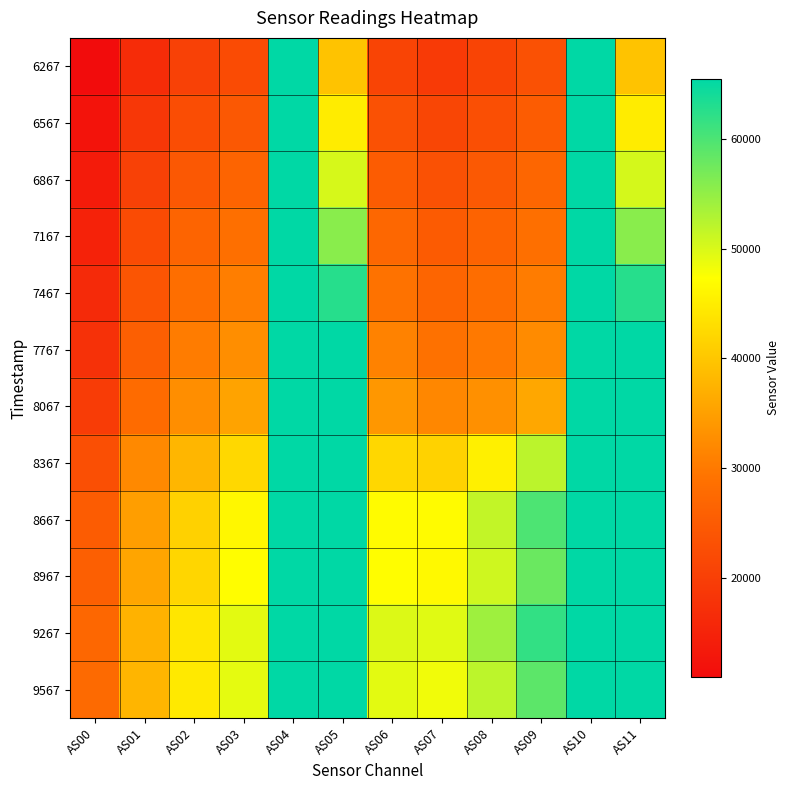

Which has a higher value, AS09 or AS02?

AS09